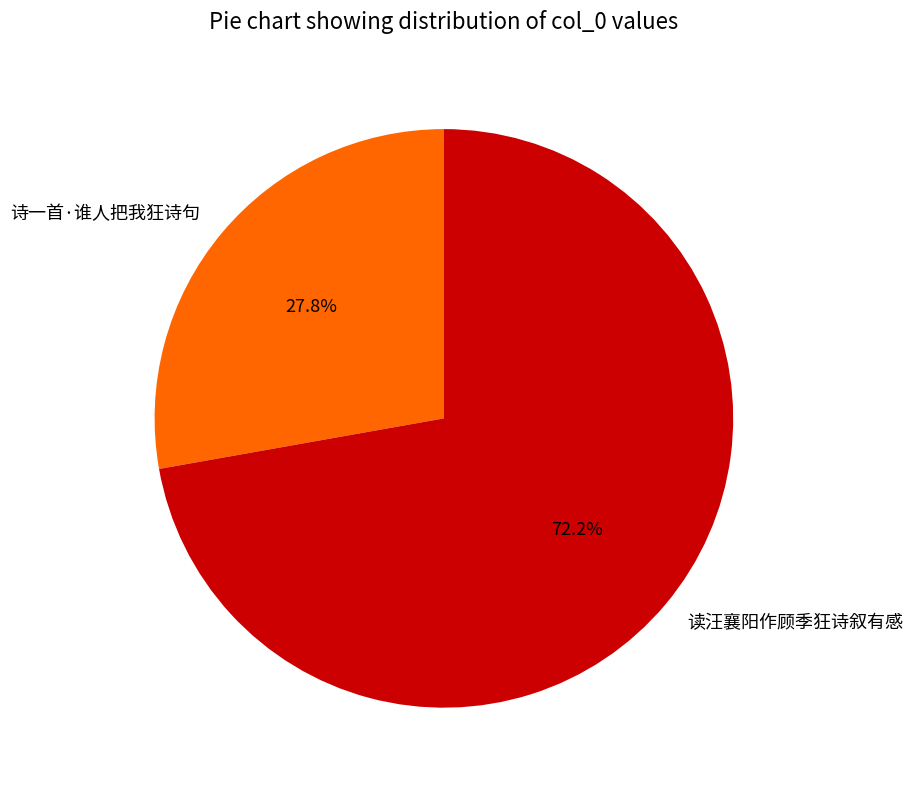

Approximately how many times larger is the value at 诗一首·谁人把我狂诗句 compared to 读汪襄阳作顾季狂诗叙有感?

0.4